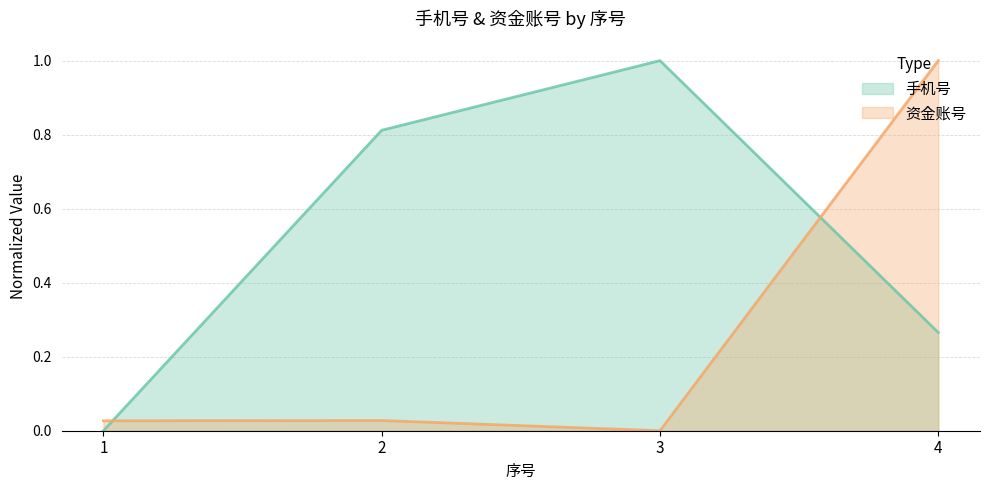

What are all the series names shown in the legend?

手机号, 资金账号